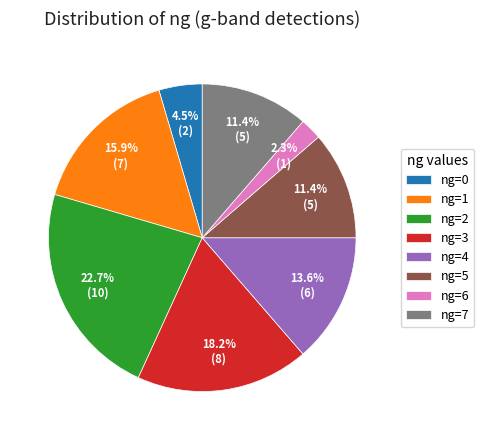

To the nearest percent, what is the combined percentage of ng=7 and ng=2?

34%